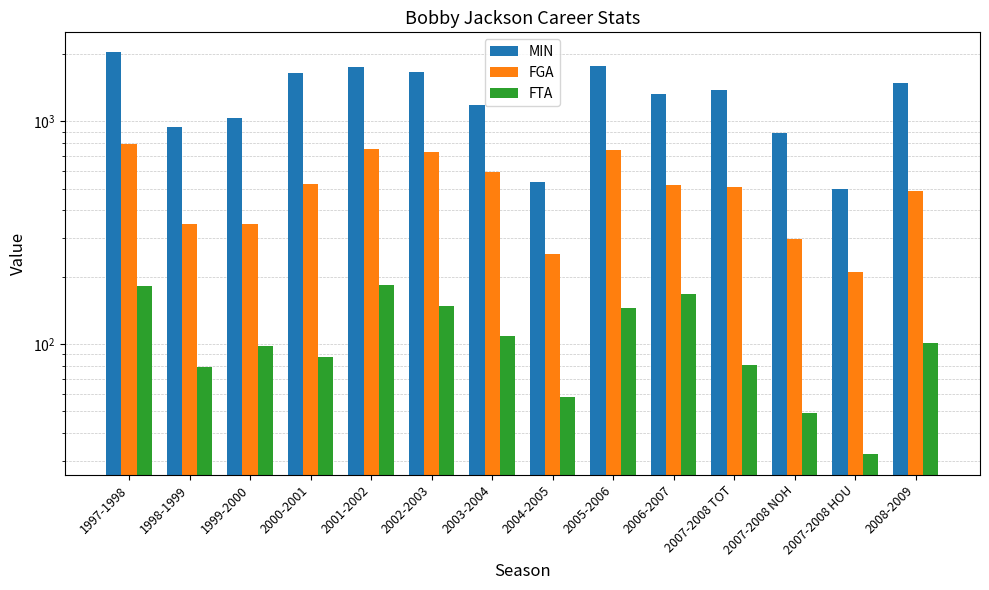

Does the chart contain stacked bars?

No